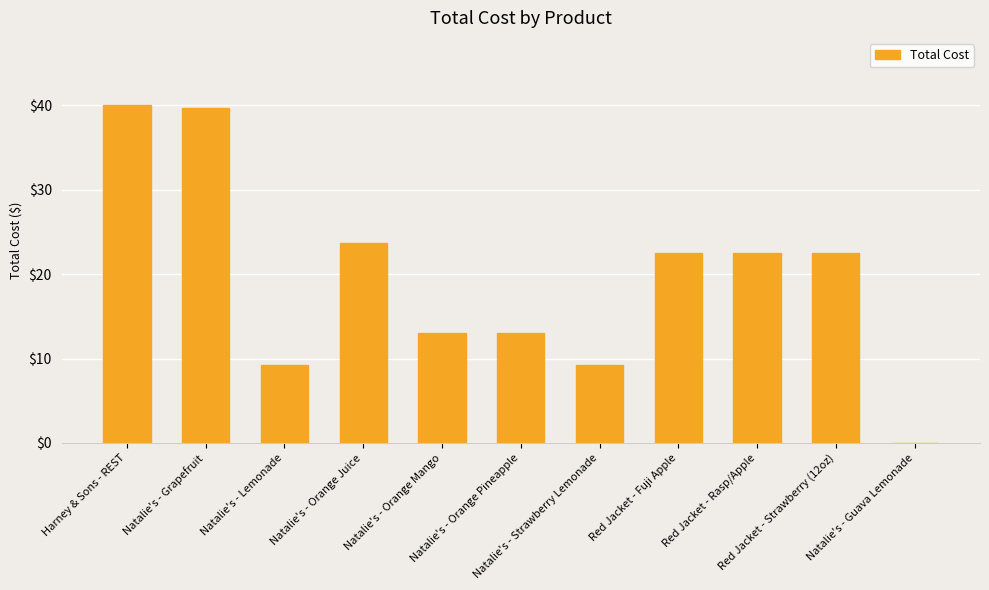

How many positive values are there?

10